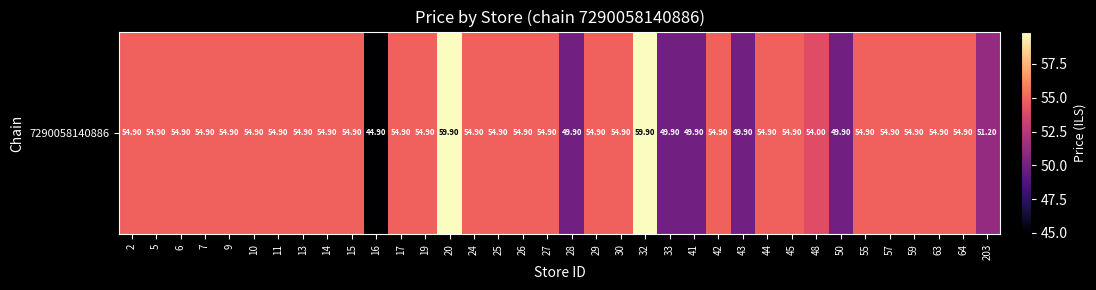

Reading left to right, extract all data points from this chart.

2=54.9	5=54.9	6=54.9	7=54.9	9=54.9	10=54.9	11=54.9	13=54.9	14=54.9	15=54.9	16=44.9	17=54.9	19=54.9	20=59.9	24=54.9	25=54.9	26=54.9	27=54.9	28=49.9	29=54.9	30=54.9	32=59.9	33=49.9	41=49.9	42=54.9	43=49.9	44=54.9	45=54.9	48=54.0	50=49.9	55=54.9	57=54.9	59=54.9	63=54.9	64=54.9	203=51.2